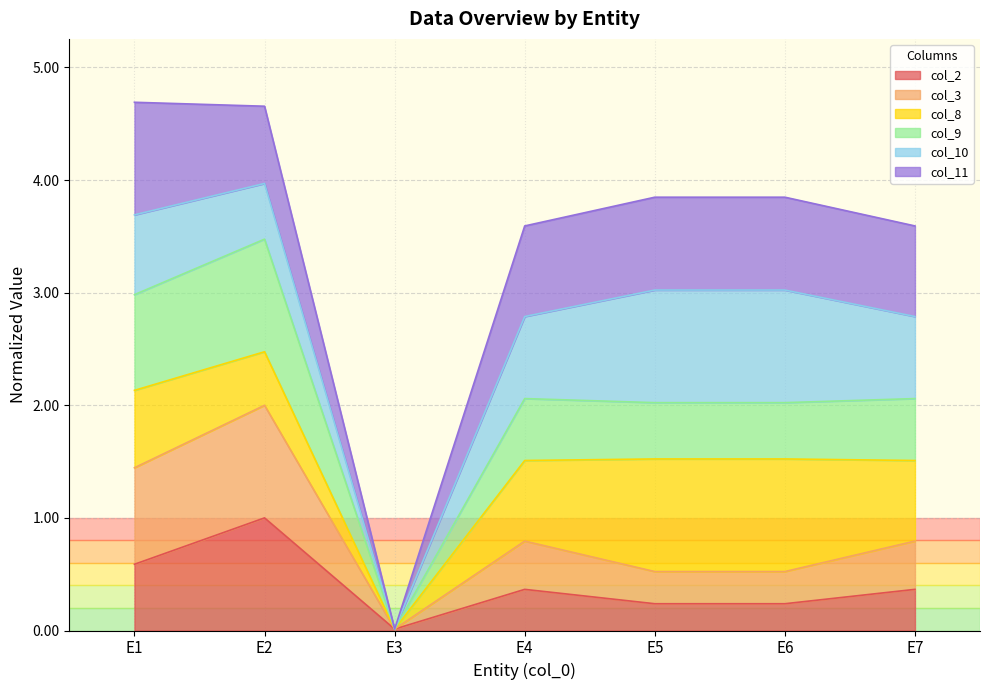

True or false: col_3 has a value of 1.1 at E2.

False